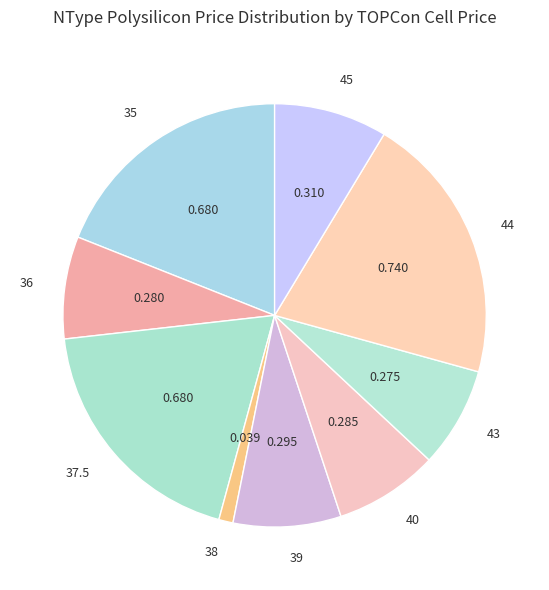

Which category has the smallest portion of the pie?

38